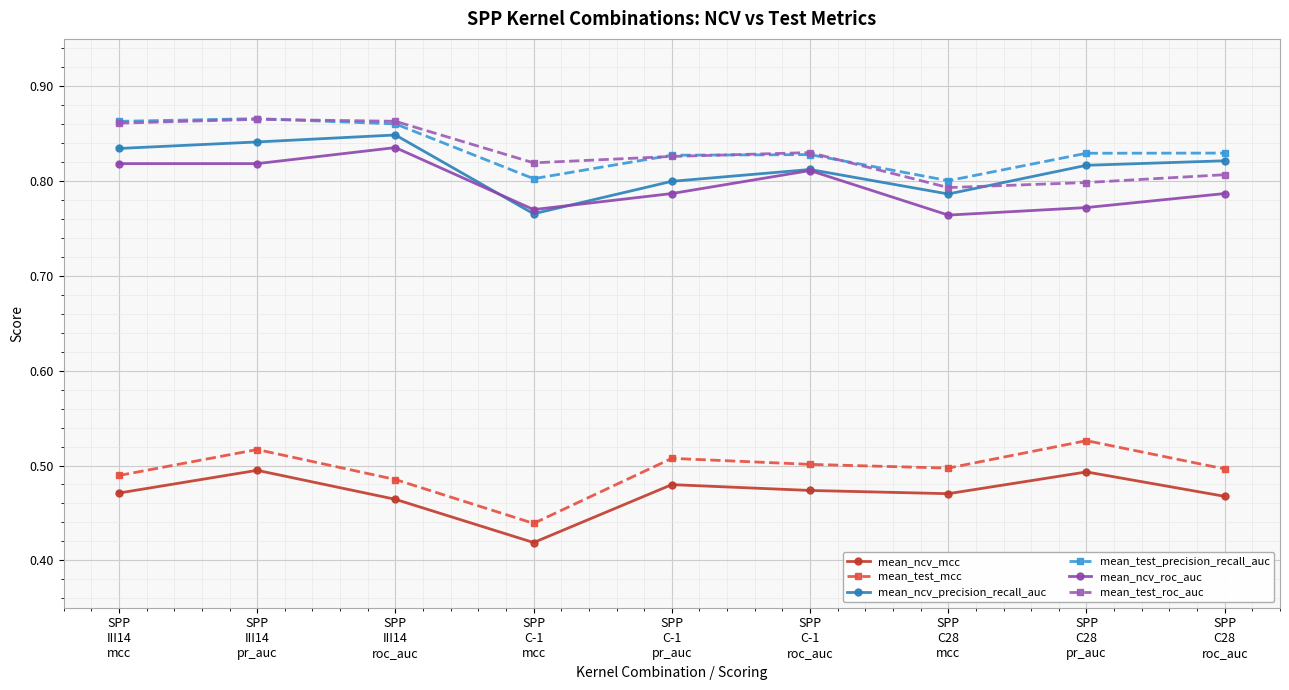

Which series has the largest total across all categories?

mean_test_precision_recall_auc